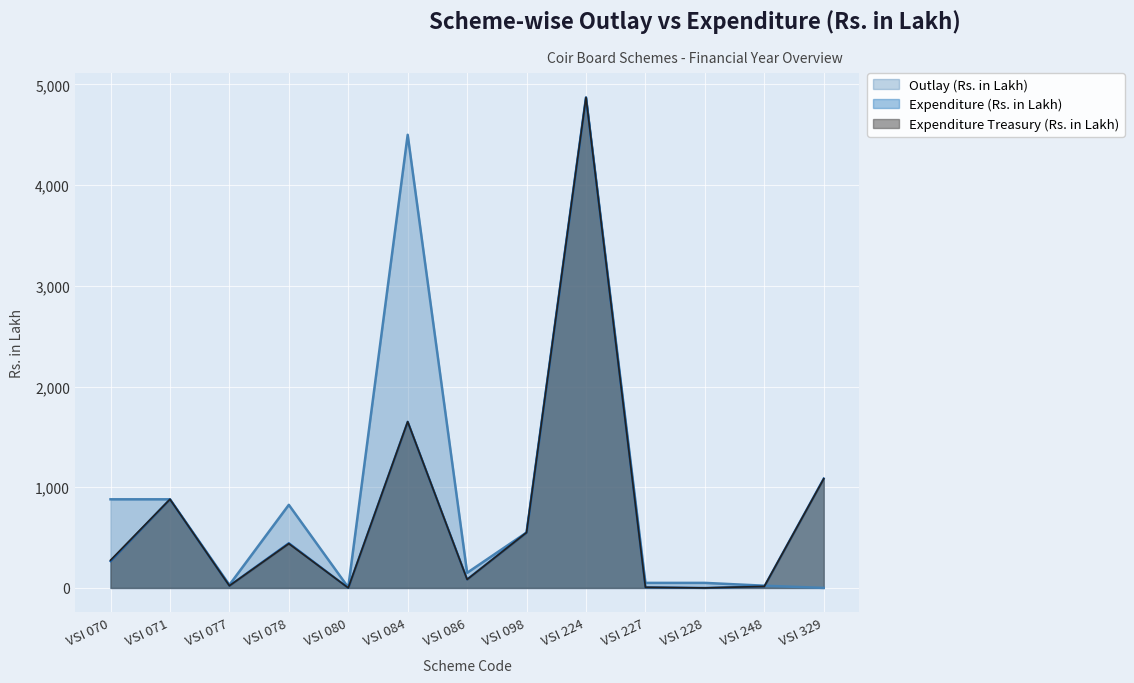

At VSI 224, list the series in order from largest to smallest.

Outlay (Rs. in Lakh), Expenditure Treasury (Rs. in Lakh), Expenditure (Rs. in Lakh)